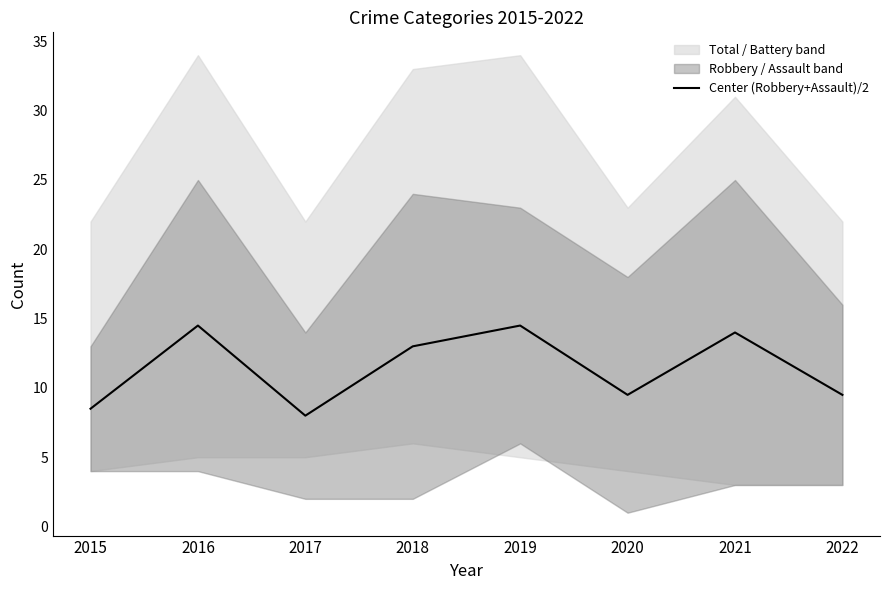

Reading left to right, extract all data points from this chart.

8.5	14.5	8.0	13.0	14.5	9.5	14.0	9.5